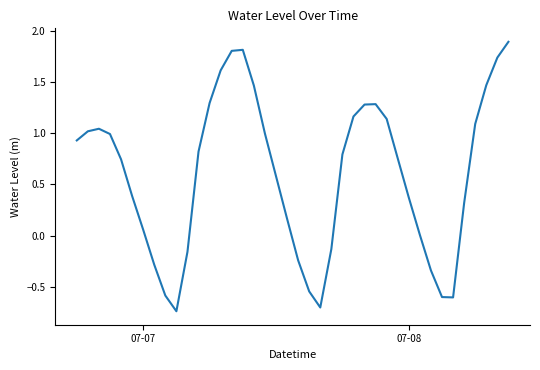

What is the difference between the maximum and minimum values?

2.6